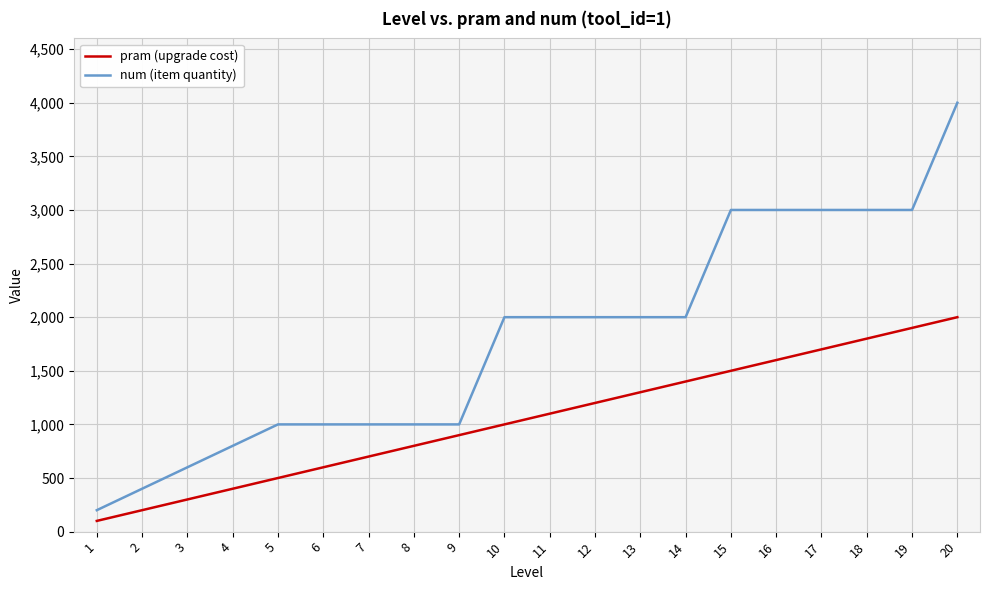

At 20, list the series in order from smallest to largest.

pram (upgrade cost), num (item quantity)